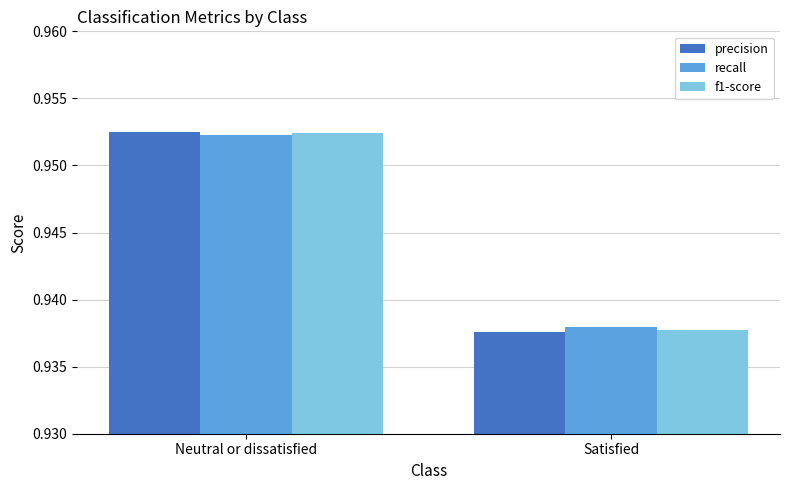

What is the sum of the recall values at Neutral or dissatisfied and Satisfied?

1.9